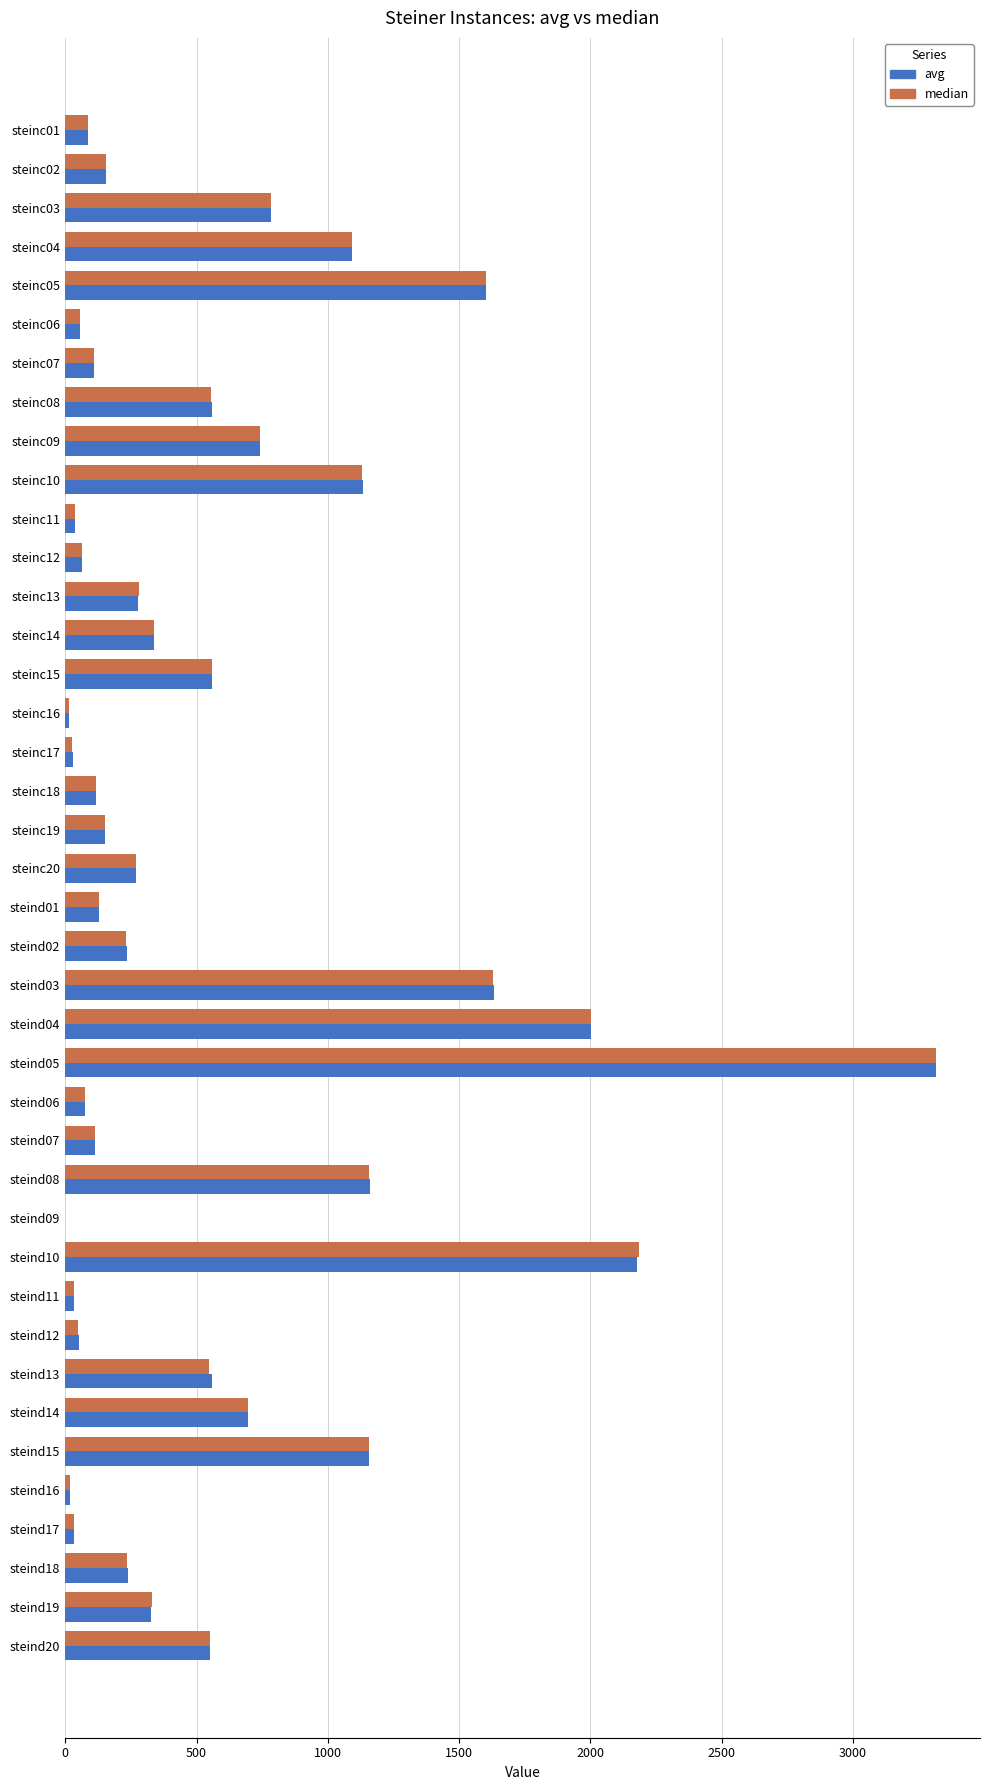

Which label corresponds to the largest value in the chart?

steind05